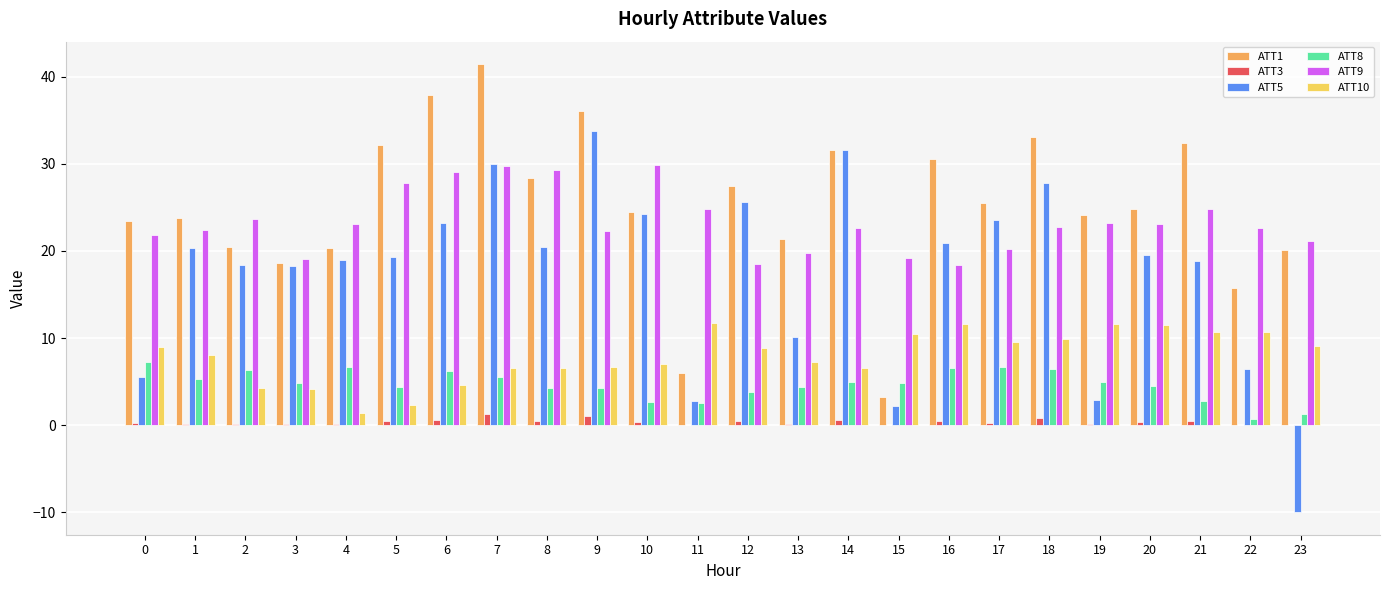

What is the maximum value shown in the chart?

41.4